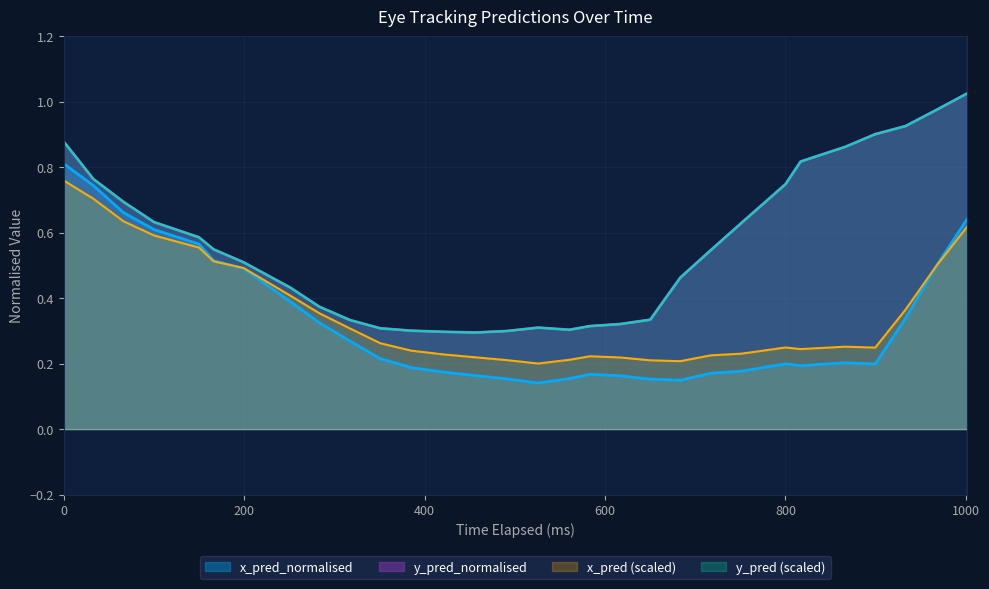

How many data points does each series have?

30